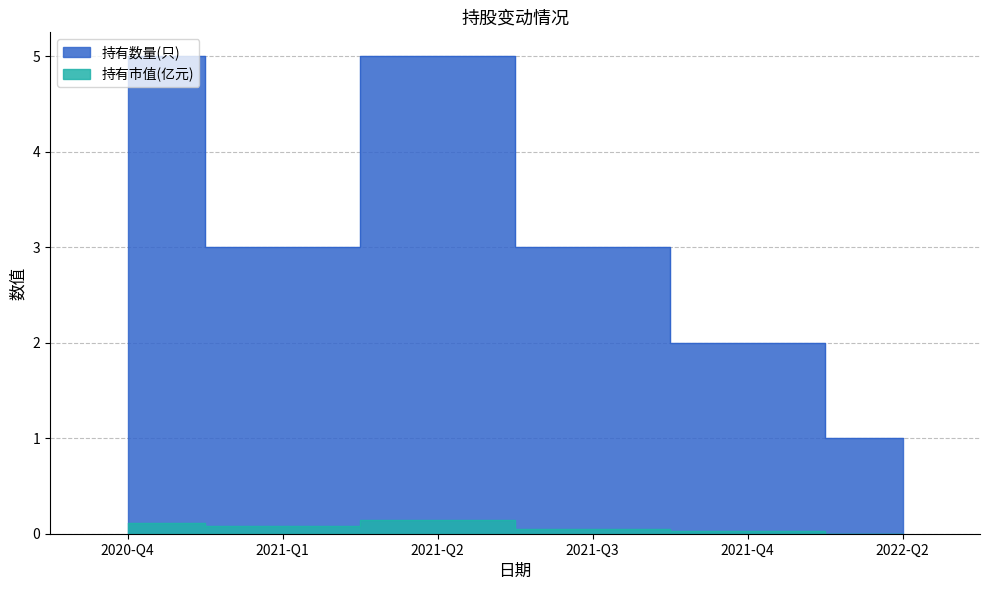

What are all the series names shown in the legend?

持有市值(亿元), 持有数量(只)